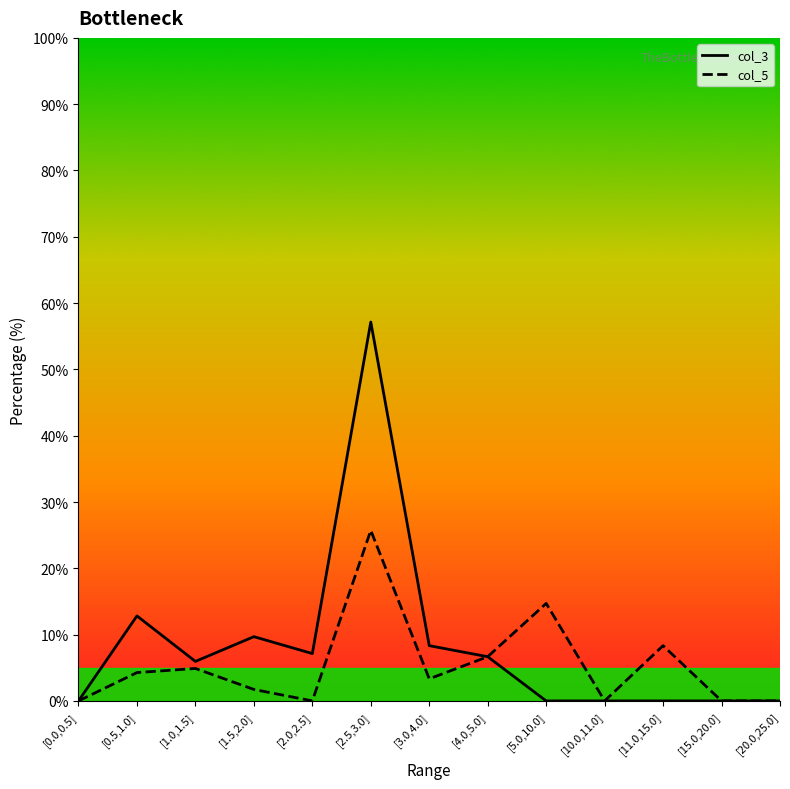

True or false: col_5 has a value of 5.5 at [3.0,4.0].

False